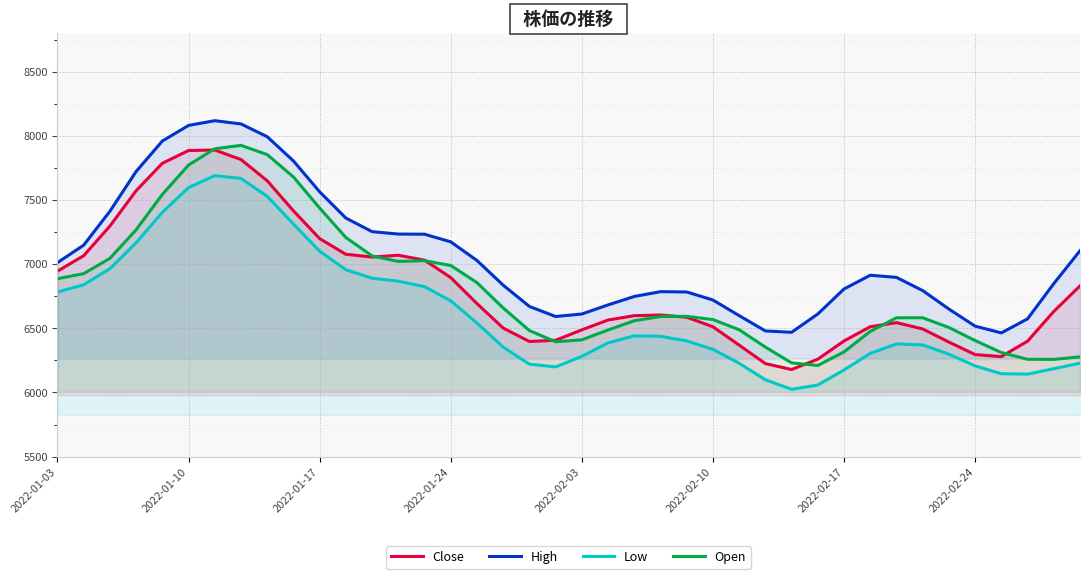

Between 9 and 21, which series saw the biggest shift?

Open